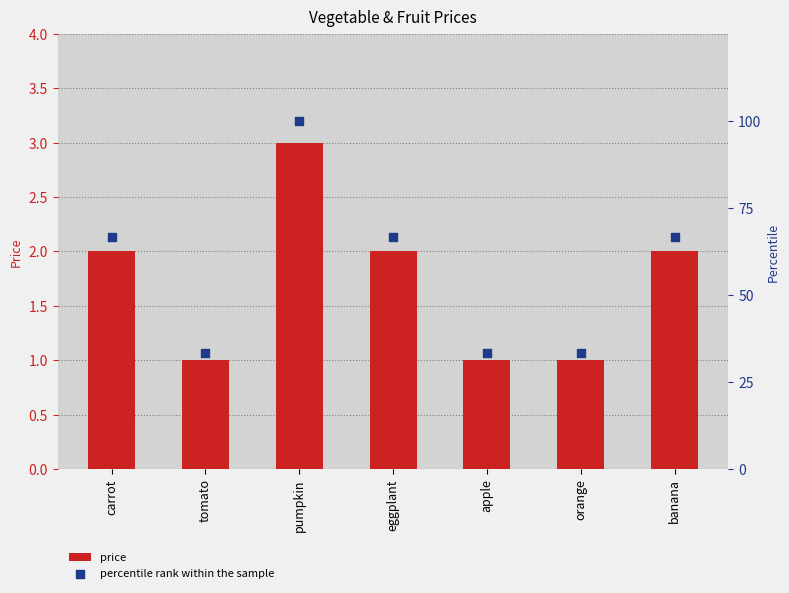

Which series has the largest total across all categories?

percentile rank within the sample